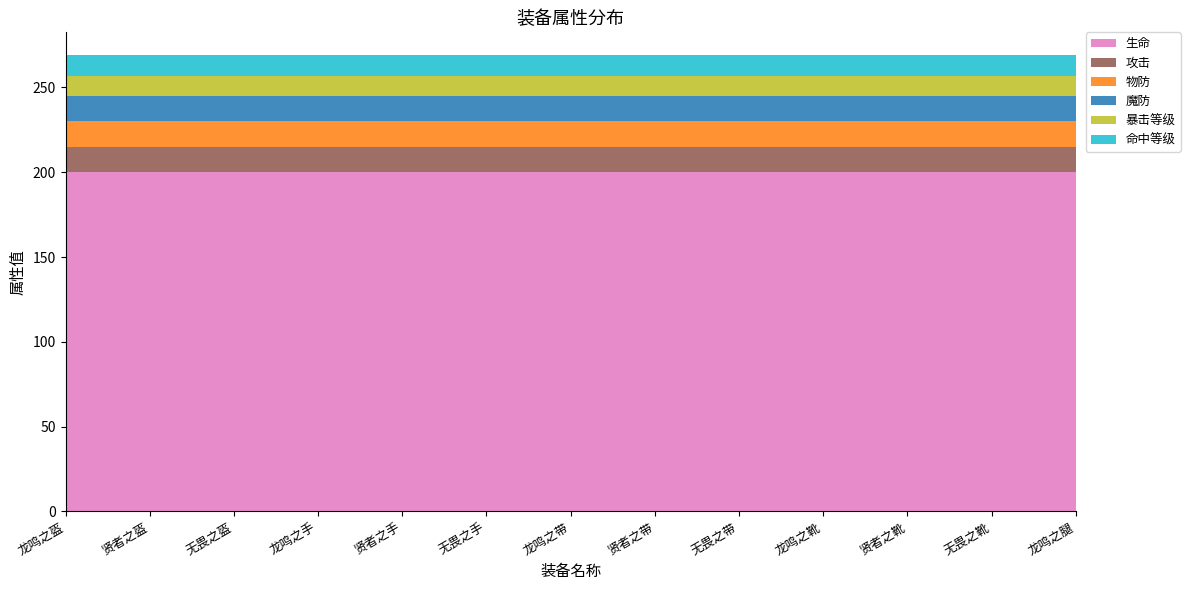

Reading left to right, extract all data points from this chart.

生命: 200	200	200	200	200	200	200	200	200	200	200	200	200
攻击: 15	15	15	15	15	15	15	15	15	15	15	15	15
物防: 15	15	15	15	15	15	15	15	15	15	15	15	15
魔防: 15	15	15	15	15	15	15	15	15	15	15	15	15
暴击等级: 12	12	12	12	12	12	12	12	12	12	12	12	12
命中等级: 12	12	12	12	12	12	12	12	12	12	12	12	12